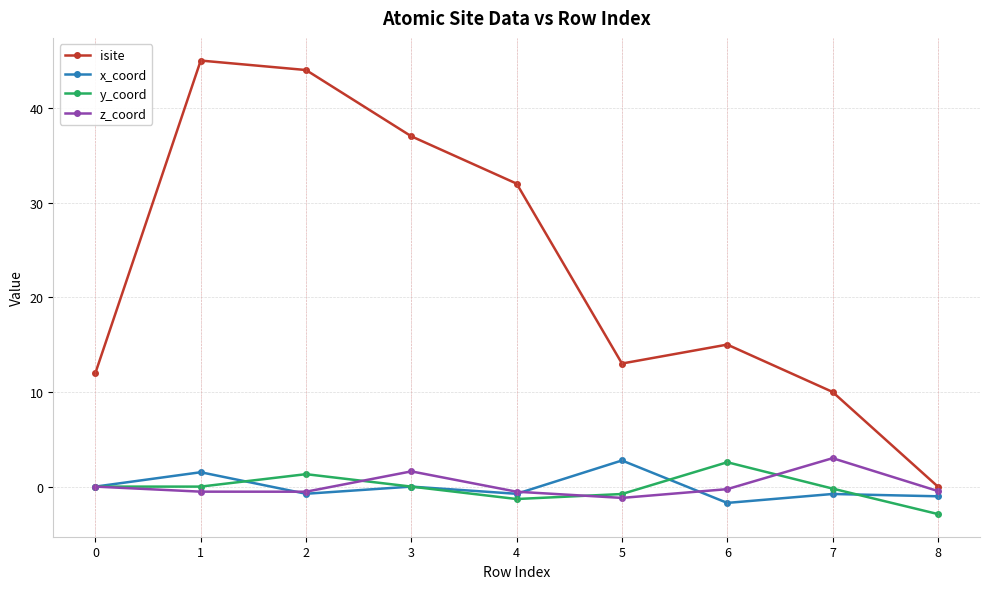

Is it true that y_coord equals -1.3 at 4?

True